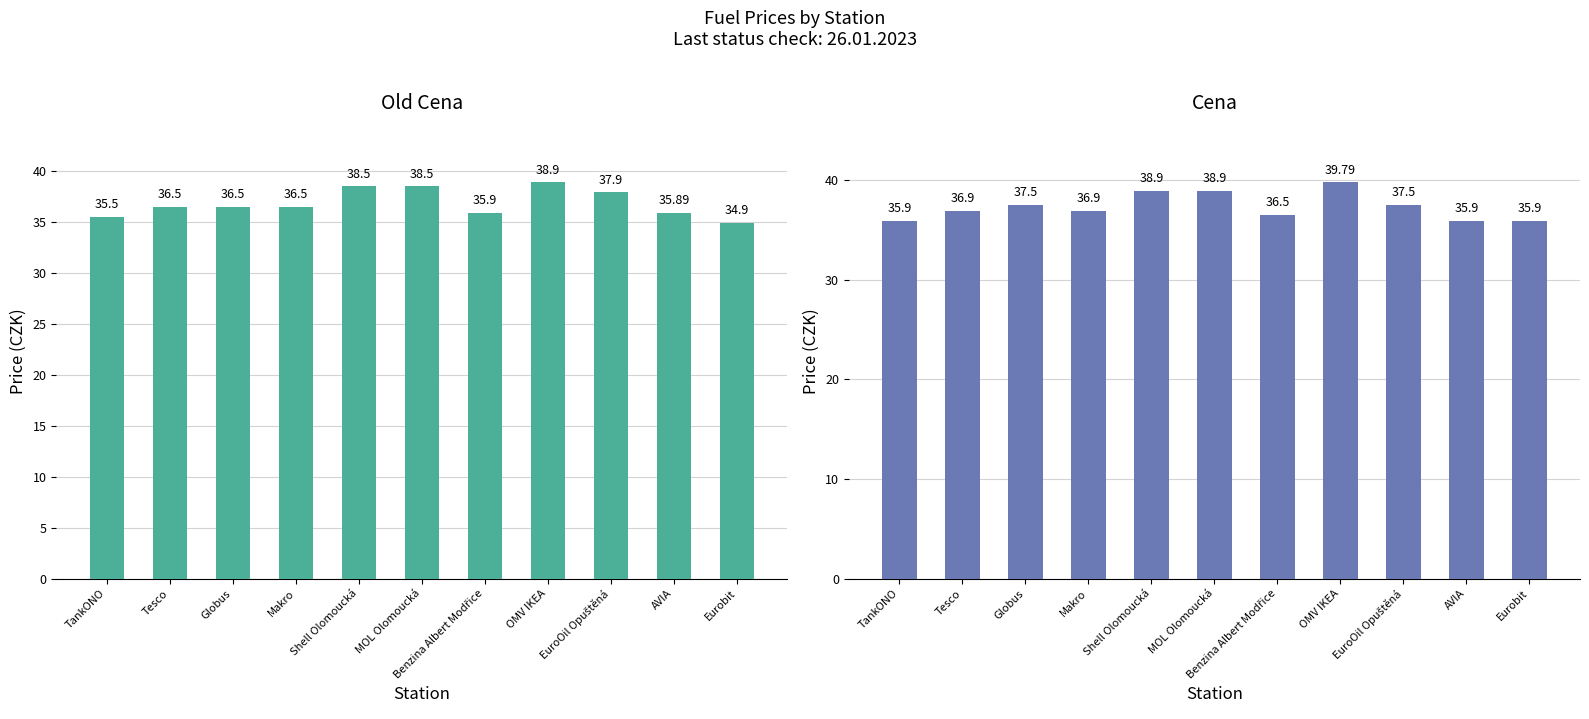

What position from the left is AVIA?

10